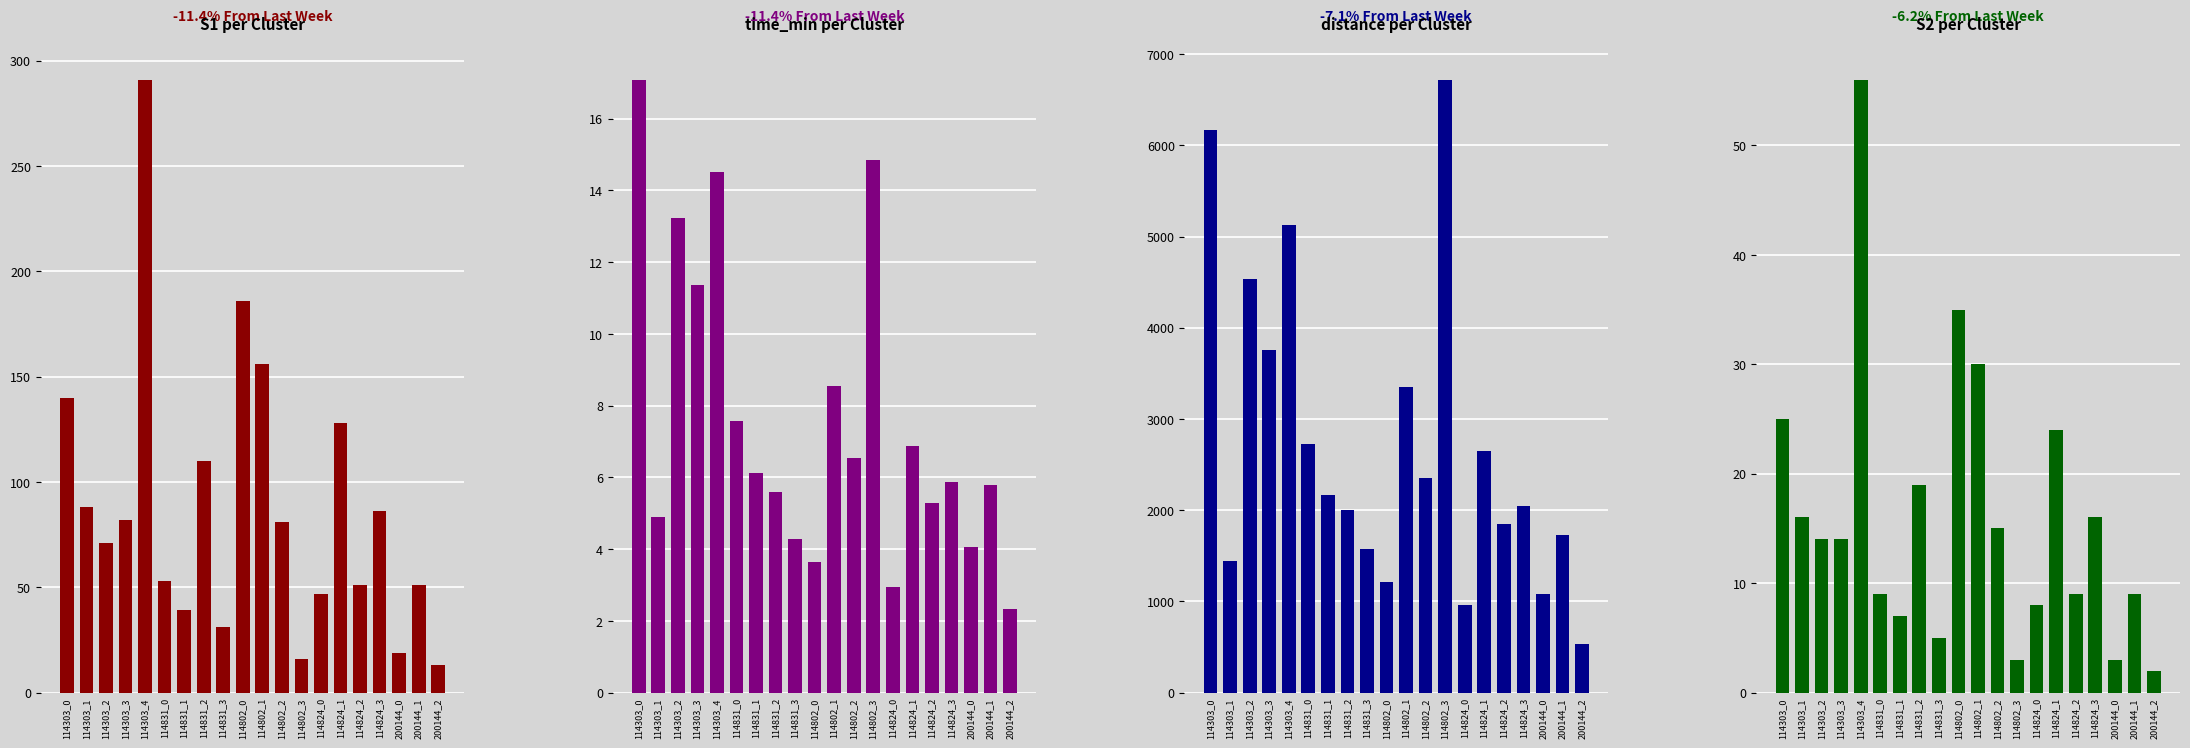

What position from the right is 114303_1?

19